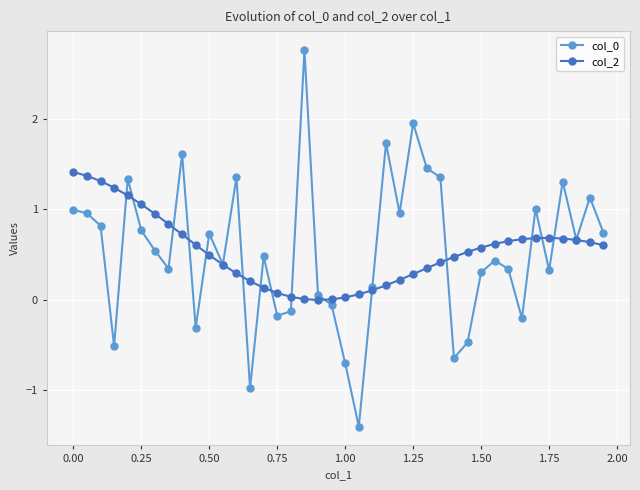

What is the minimum value for col_0?

-1.4